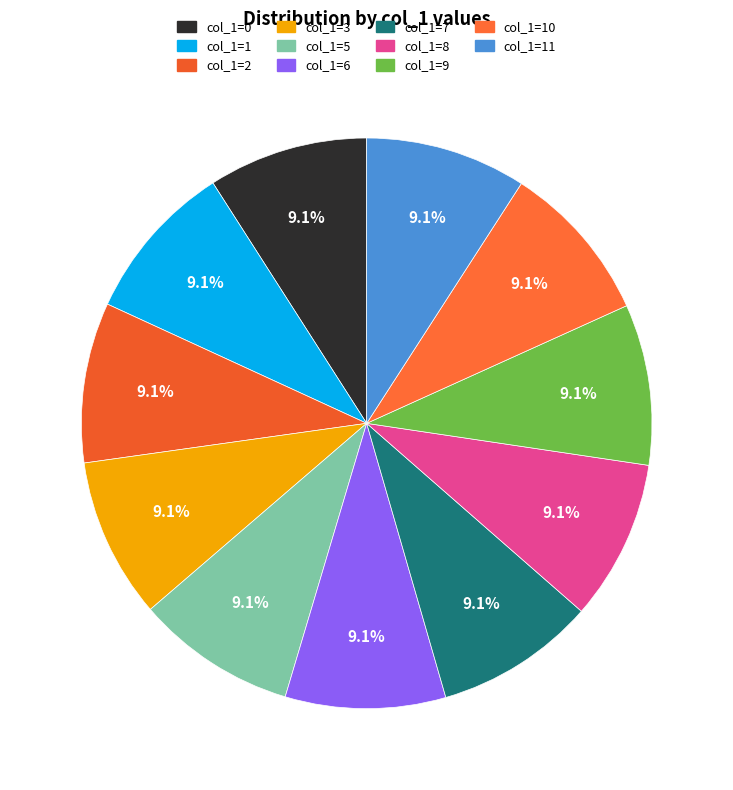

How many slices are in this pie chart?

11